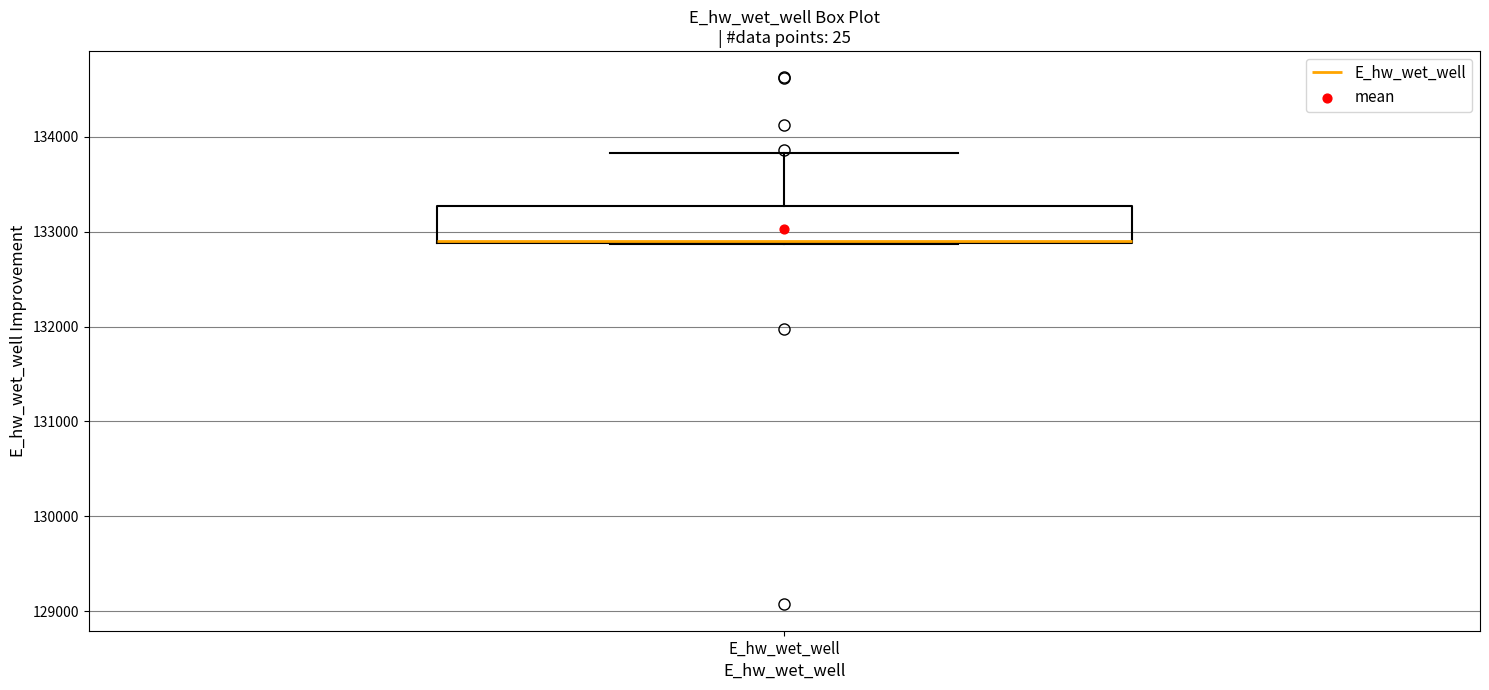

Transcribe this box plot: give where the median line is, the range the box spans, and where the two whiskers end, as read against the y-axis. The values are not printed on the chart, so give them approximately, as read against the axis.

median 132900, box 132900 to 133300, whiskers 132900 to 133800